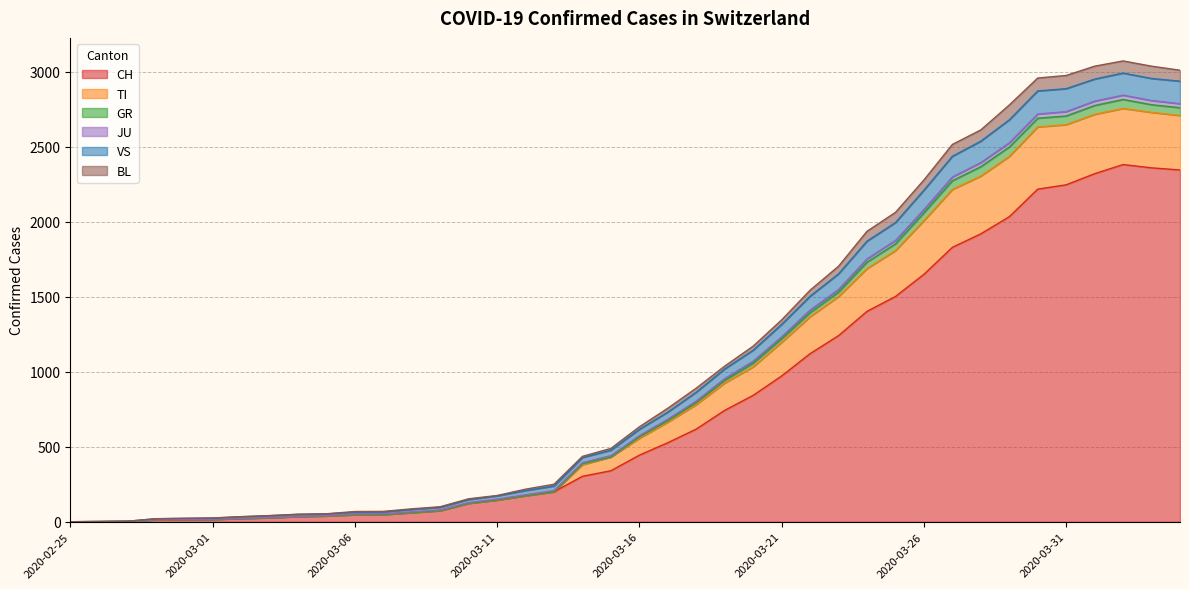

In CH, how many points are higher than both neighbors (excluding endpoints)?

1